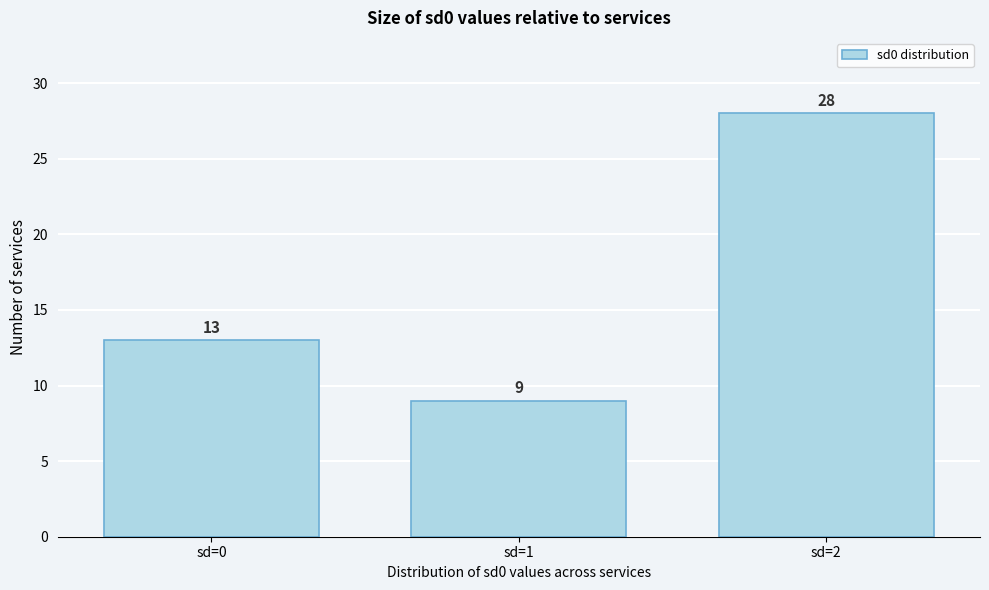

Reading right to left, extract all data points from this chart.

28	9	13